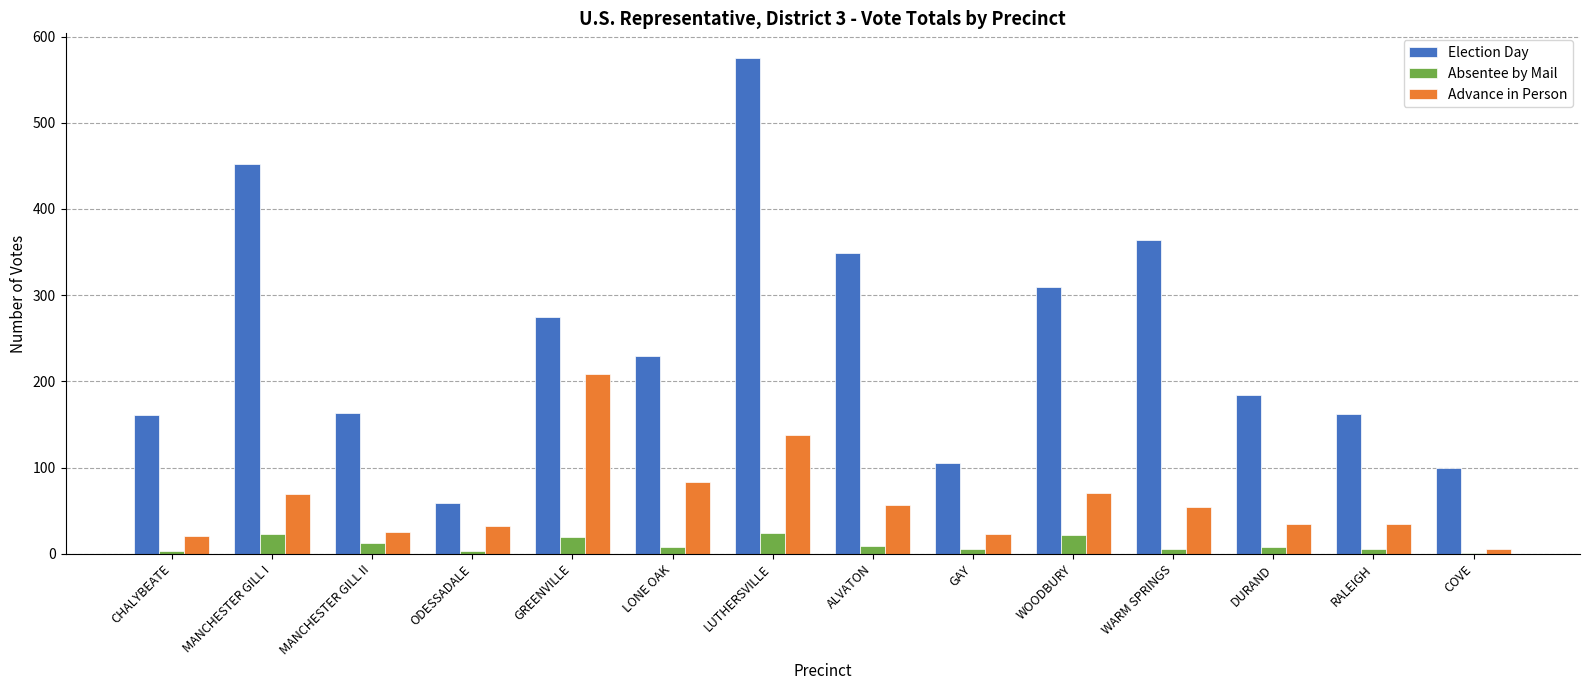

Which series changed the most between MANCHESTER GILL I and LUTHERSVILLE?

Election Day